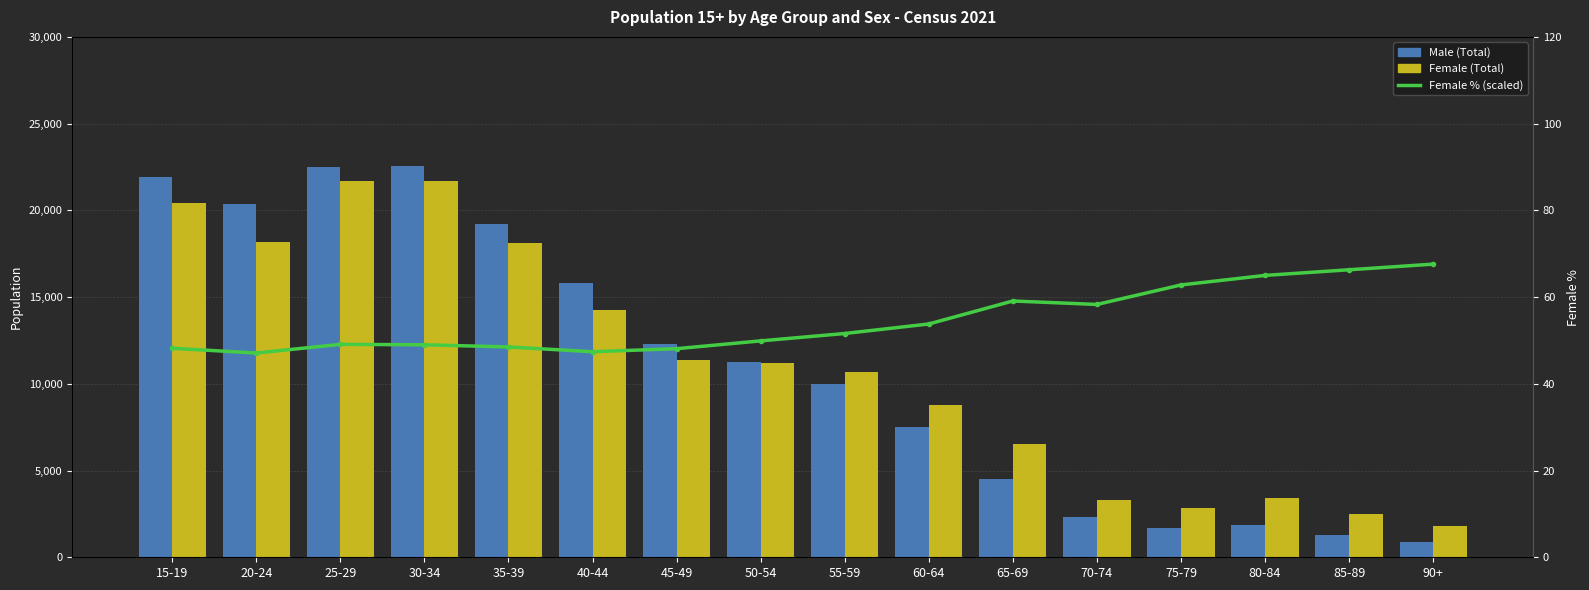

The Female (Total) series shows 2842.0 at 75-79. True or false?

True